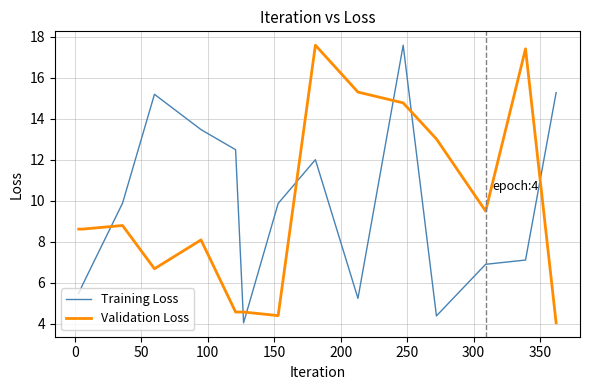

True or false: Training Loss and Validation Loss cross at least once.

True